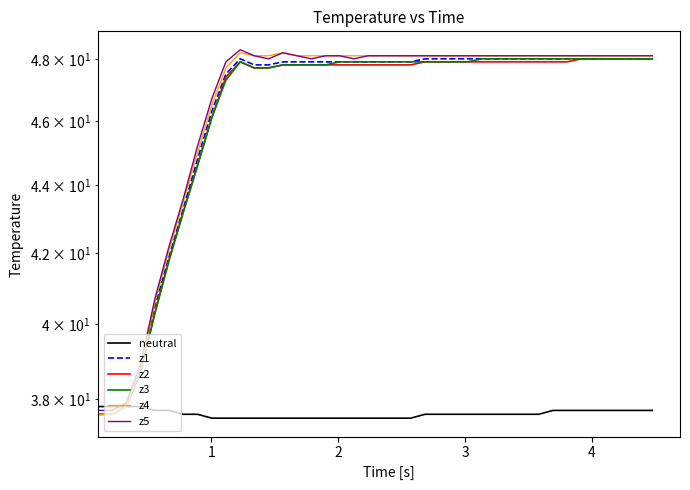

What are all the series names shown in the legend?

neutral, z1, z2, z3, z4, z5